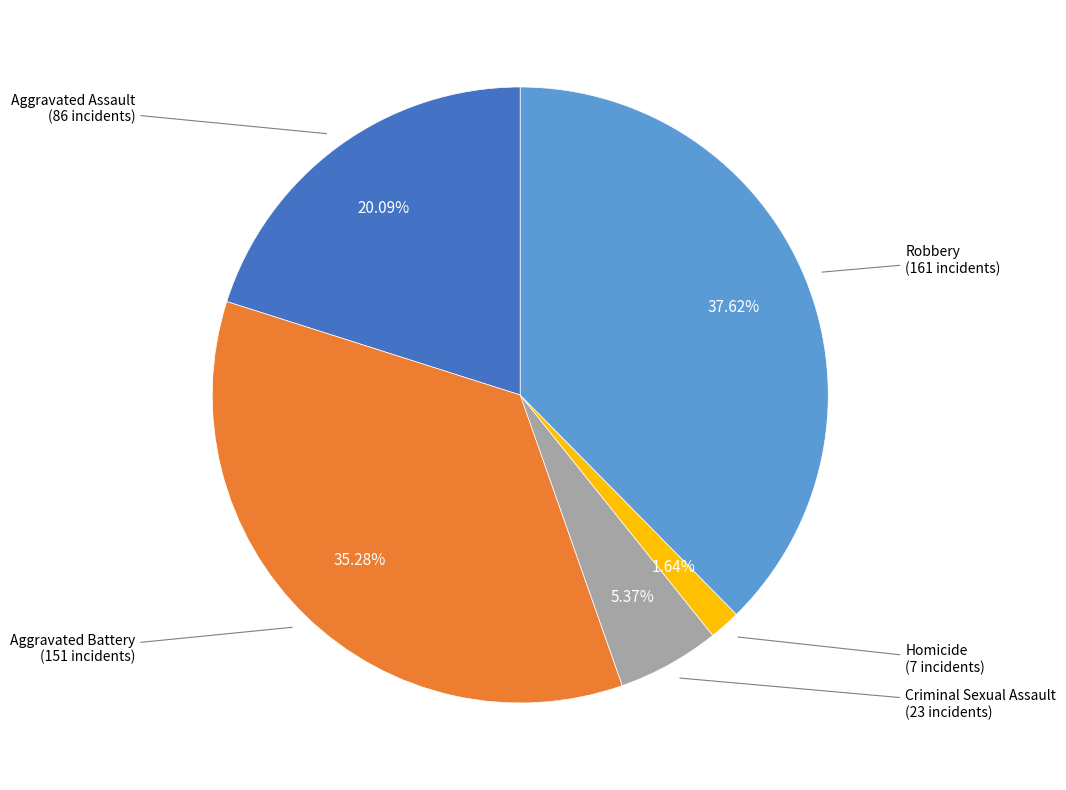

Count the number of slices in the pie.

5